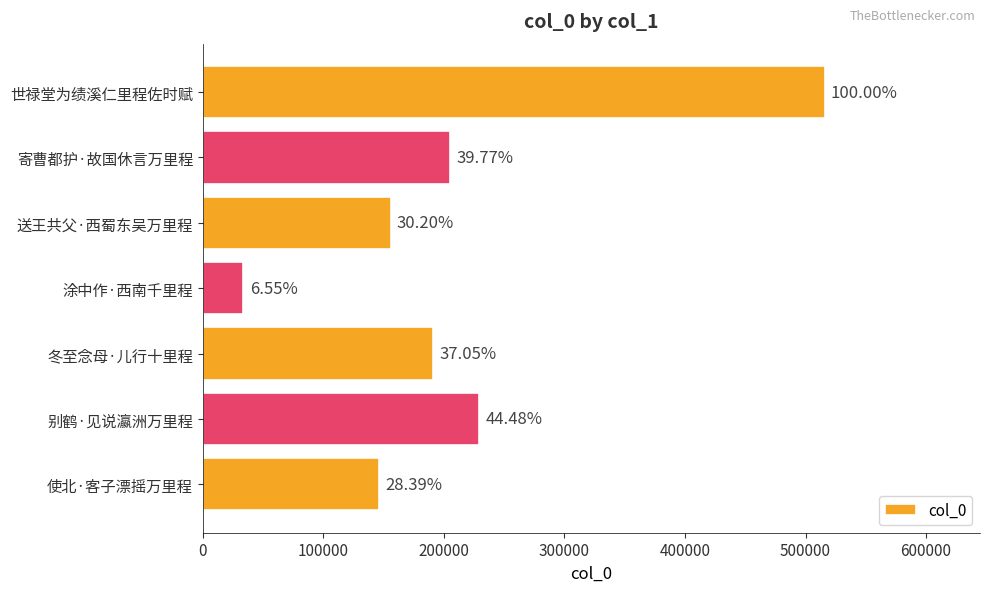

Does the chart contain any negative values?

No